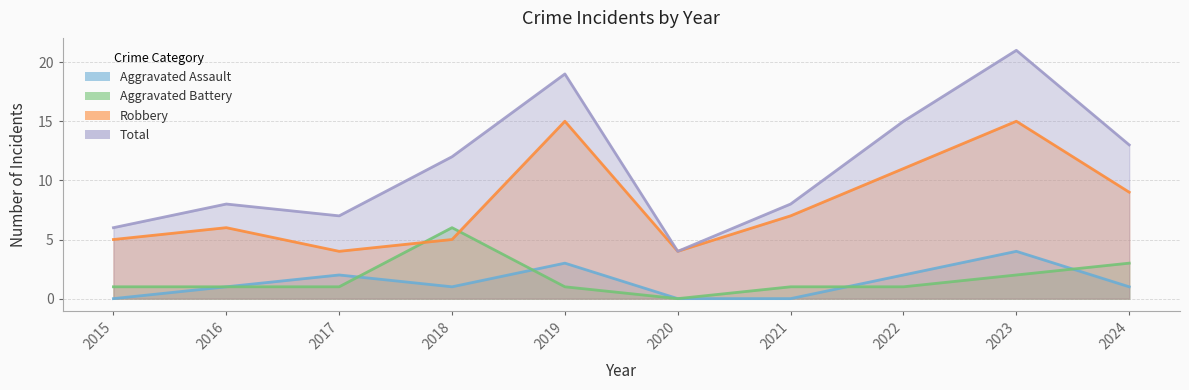

Reading left to right, extract all data points from this chart.

Aggravated Assault: 2015=0	2016=1	2017=2	2018=1	2019=3	2020=0	2021=0	2022=2	2023=4	2024=1
Aggravated Battery: 2015=1	2016=1	2017=1	2018=6	2019=1	2020=0	2021=1	2022=1	2023=2	2024=3
Robbery: 2015=5	2016=6	2017=4	2018=5	2019=15	2020=4	2021=7	2022=11	2023=15	2024=9
Total: 2015=6	2016=8	2017=7	2018=12	2019=19	2020=4	2021=8	2022=15	2023=21	2024=13